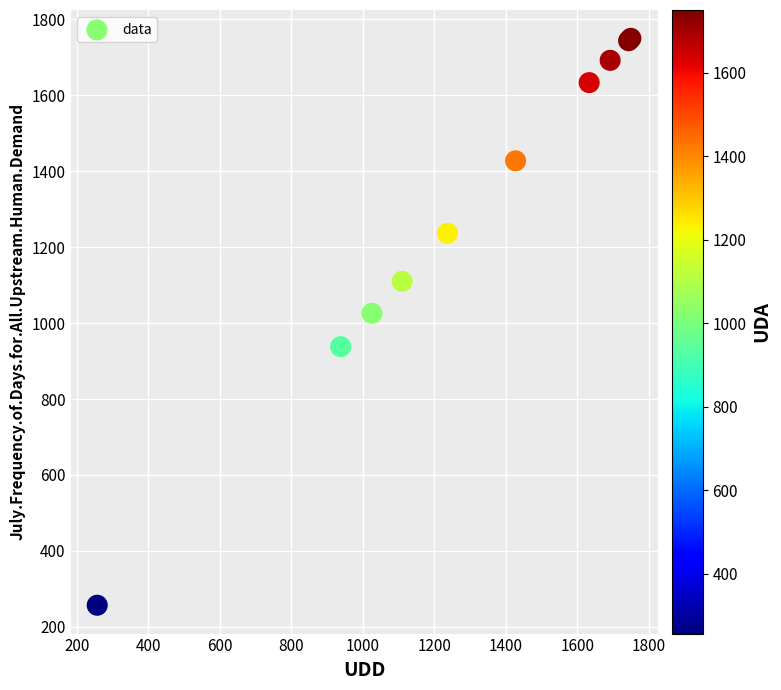

What Y value in the scatter plot is closest to 1003?

1025.8